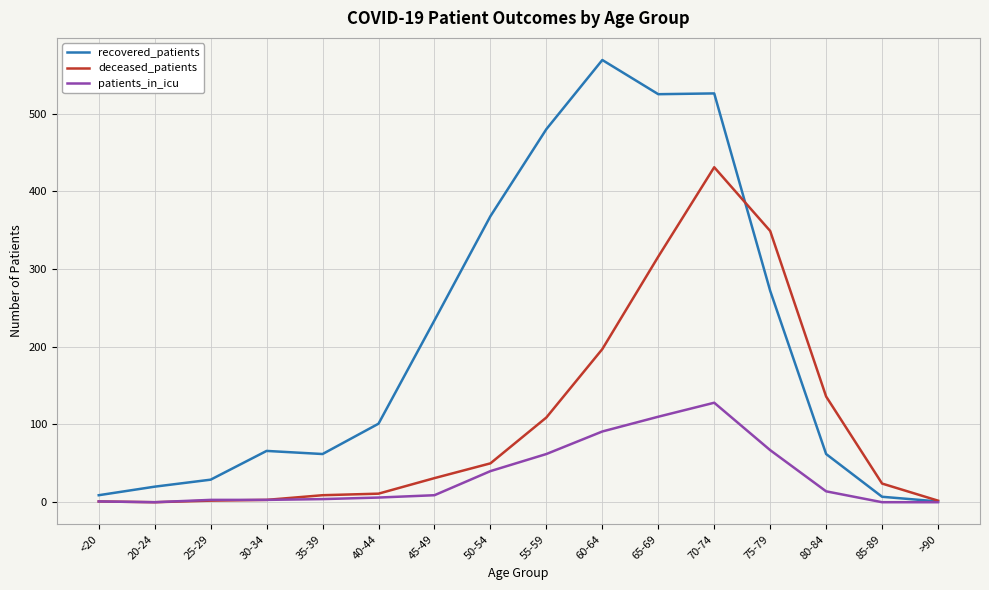

True or false: recovered_patients has a value of 365 at 60-64.

False